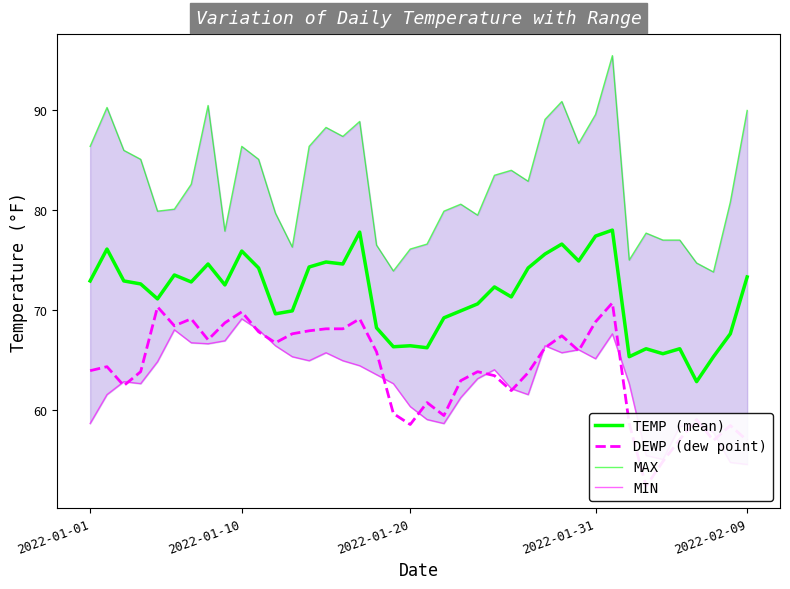

What position from the right is 31?

9